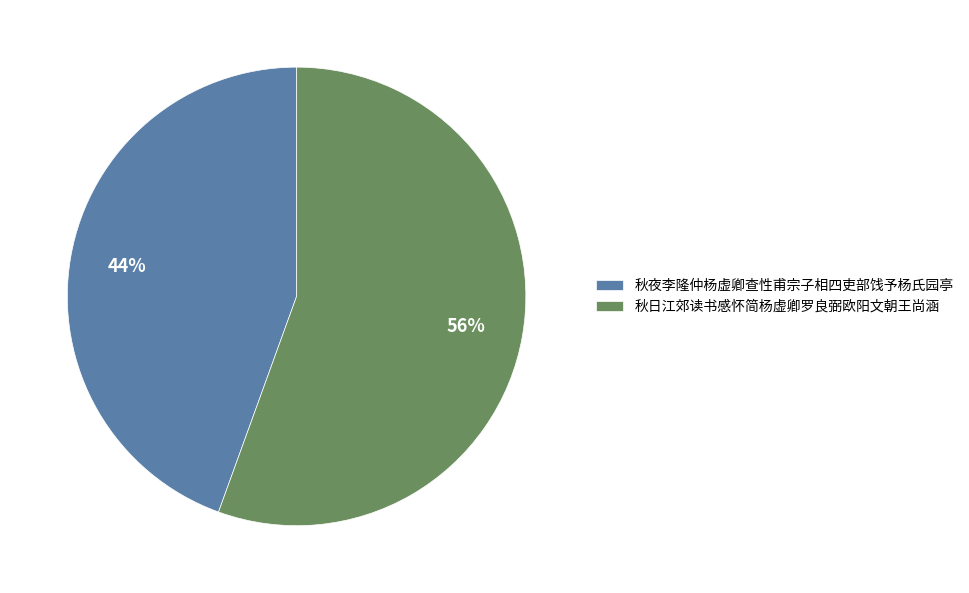

Which slice is the largest?

秋日江郊读书感怀简杨虚卿罗良弼欧阳文朝王尚涵